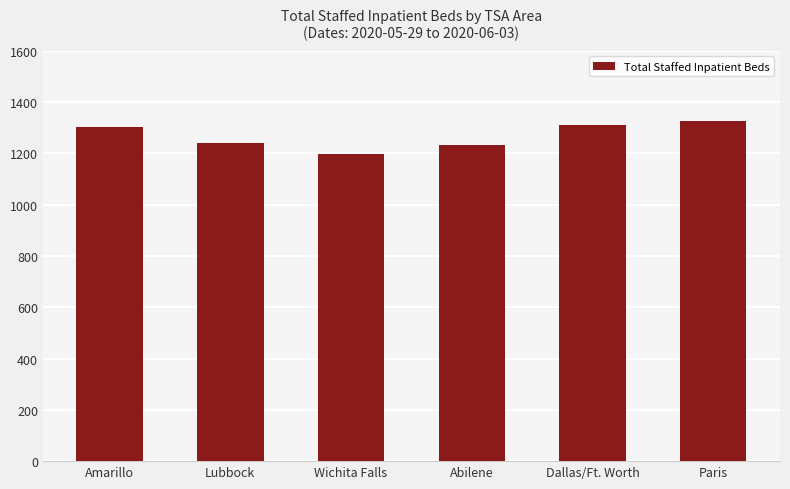

What is the minimum value shown in the chart?

1199